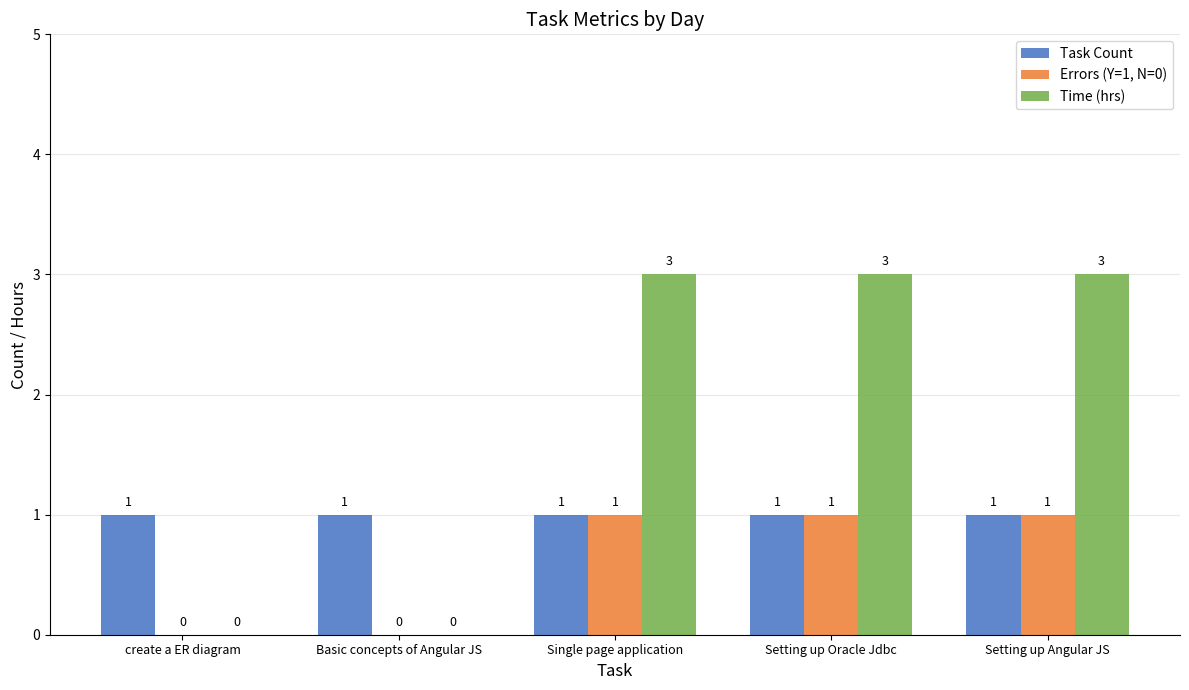

True or false: Errors (Y=1, N=0) has a value of 0 at Basic concepts of Angular JS.

True